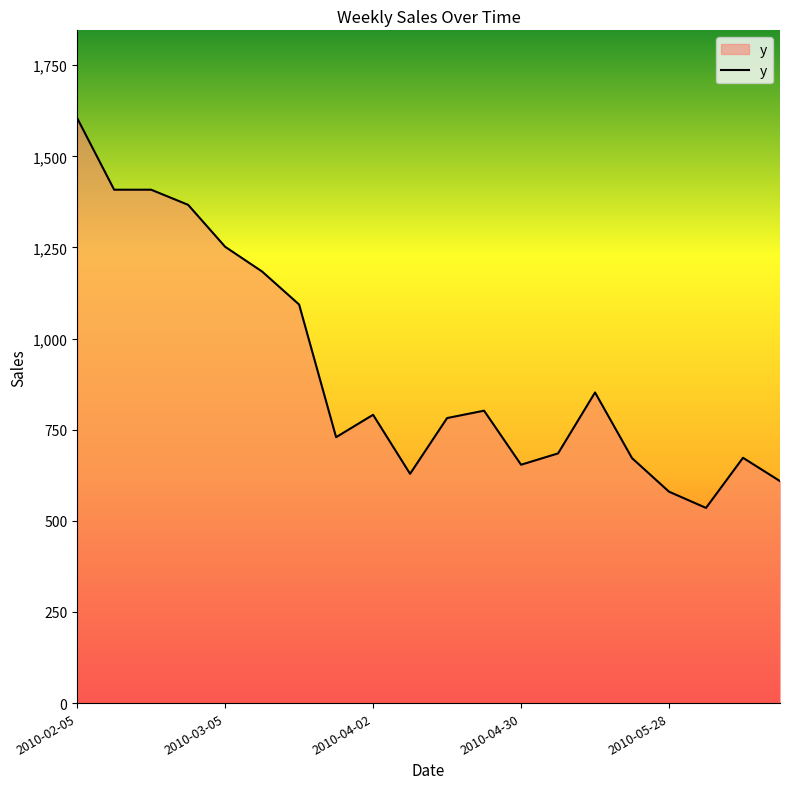

What is the greatest value displayed?

1605.0